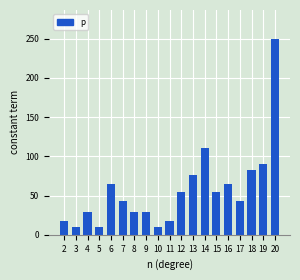

The chart shows a value of 83 at 18. True or false?

True